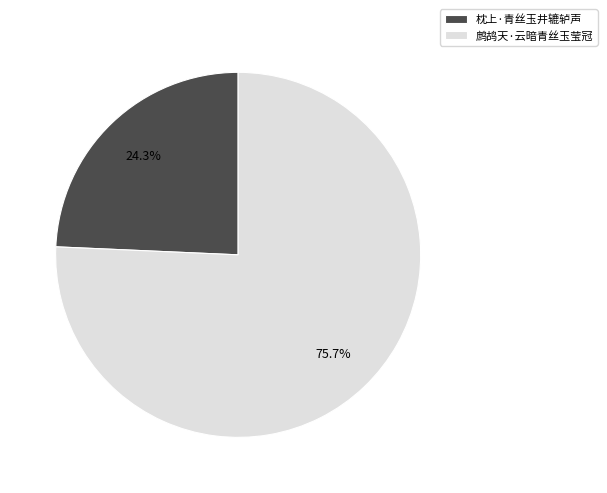

Combined, what portion of the pie is 鹧鸪天·云暗青丝玉莹冠 and 枕上·青丝玉井辘轳声?

100.0%